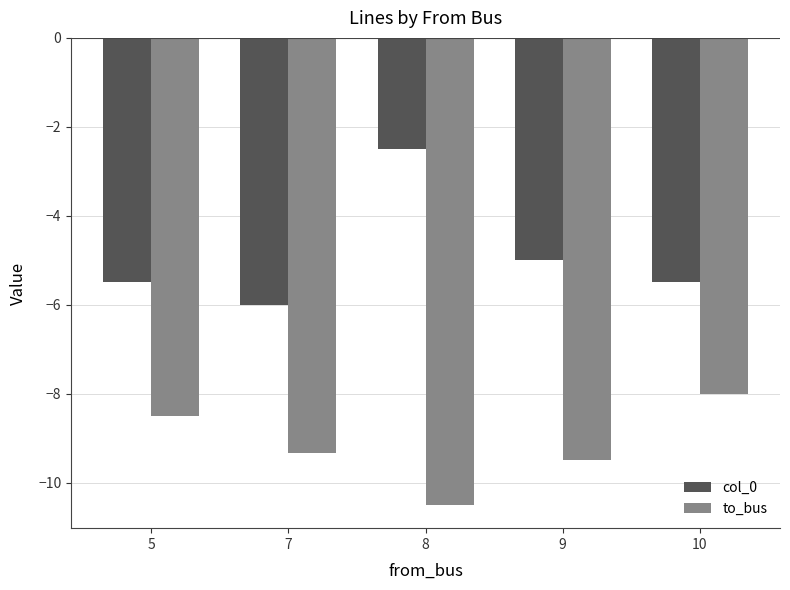

The col_0 series shows -2.5 at 8. True or false?

True